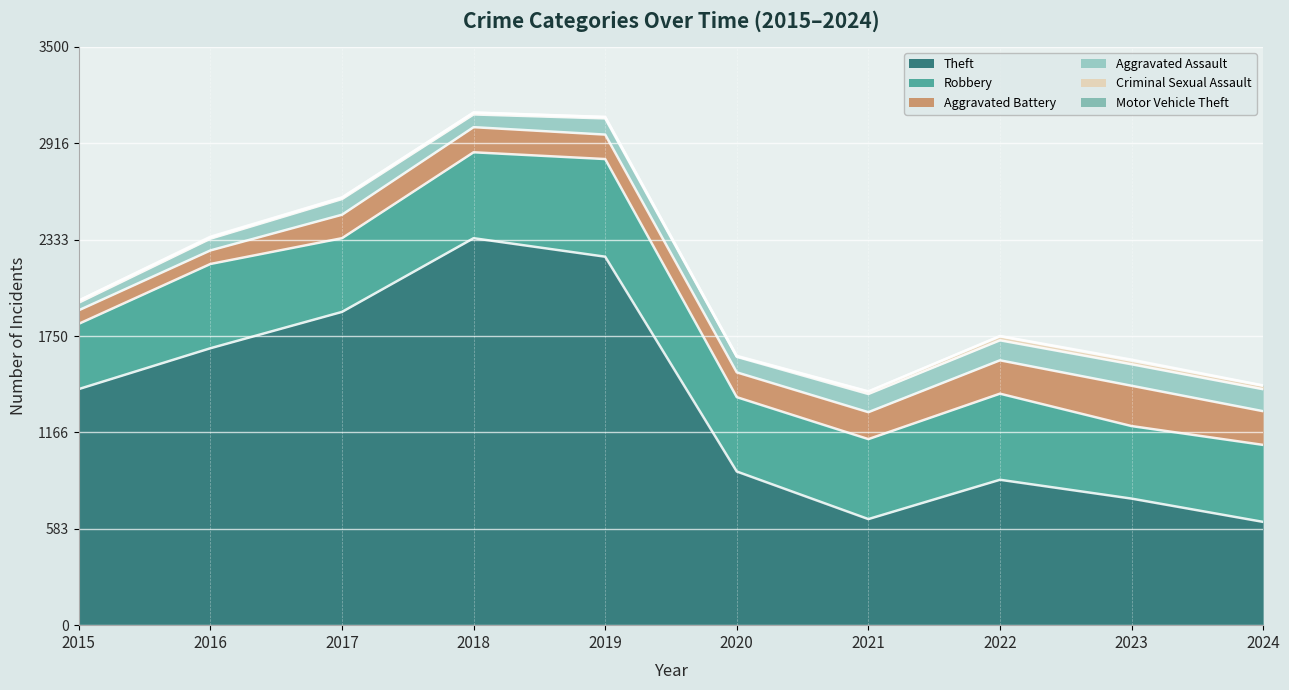

Count the Motor Vehicle Theft values in the range 1 to 3.

8